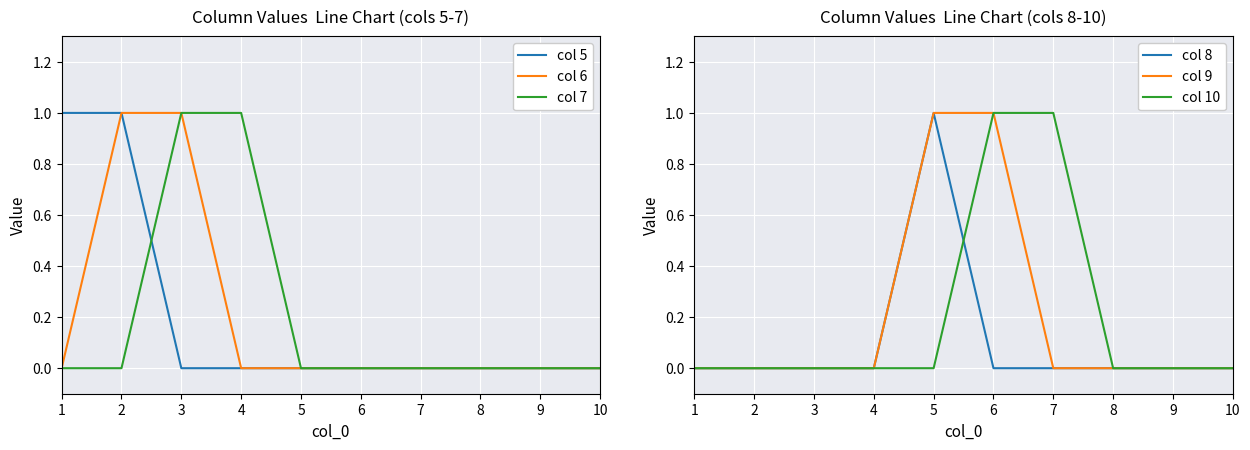

How many lines are shown in the chart?

6